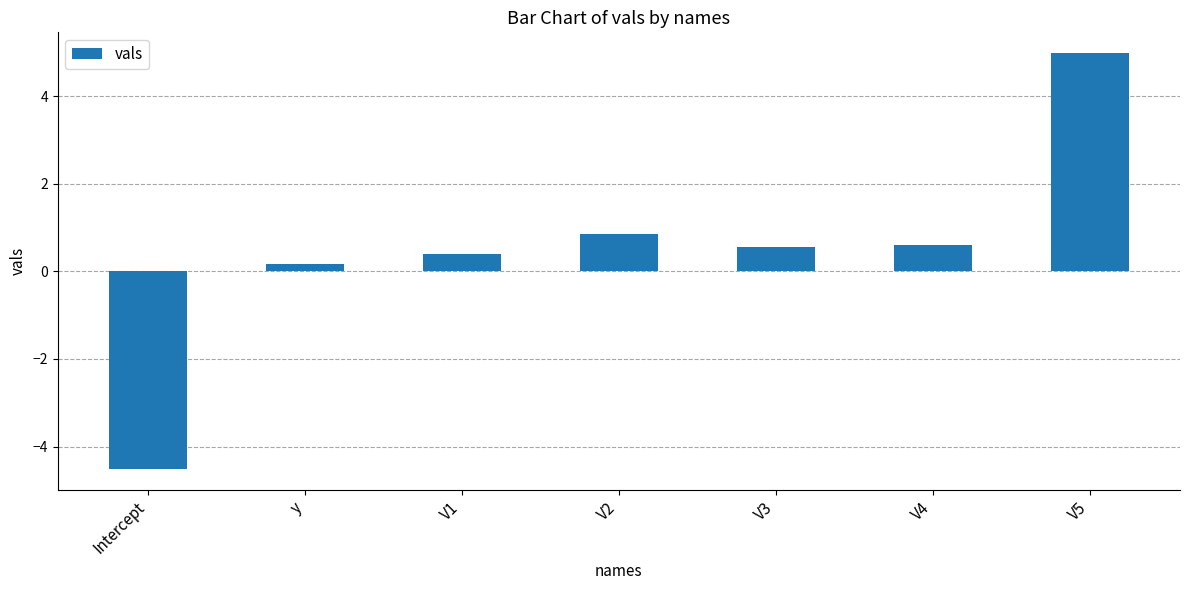

Does the chart contain any negative values?

Yes